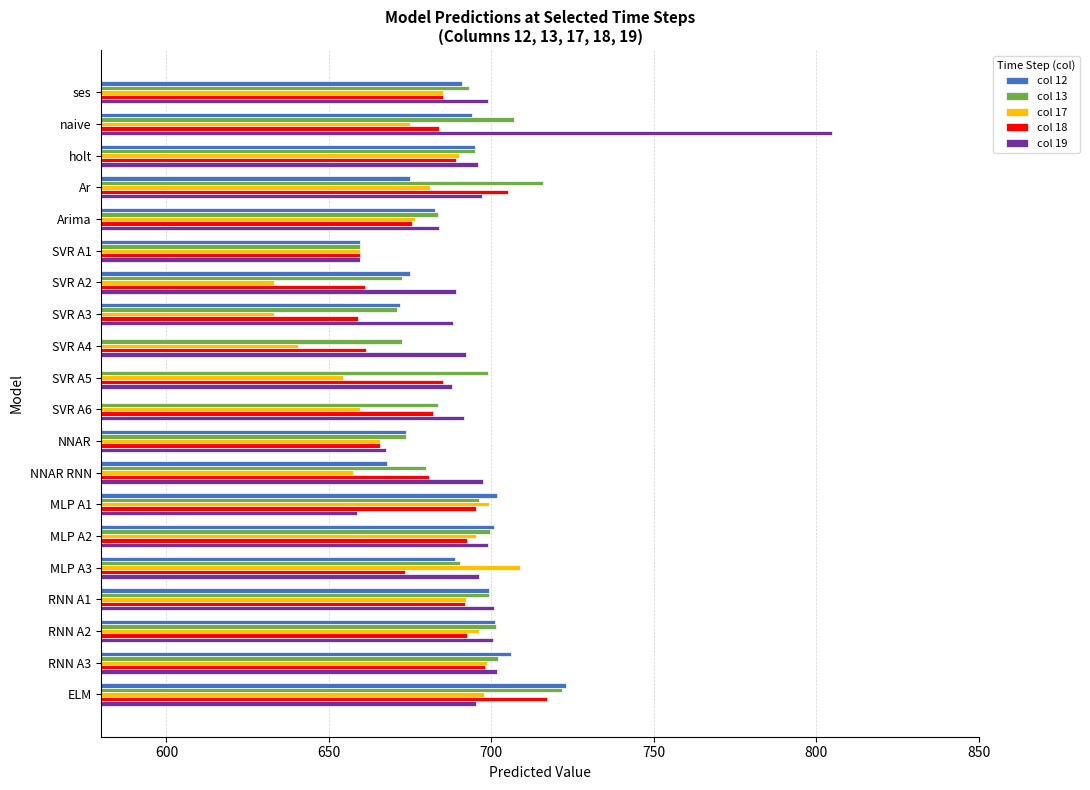

What is the lowest value of the col 17 series?

633.0